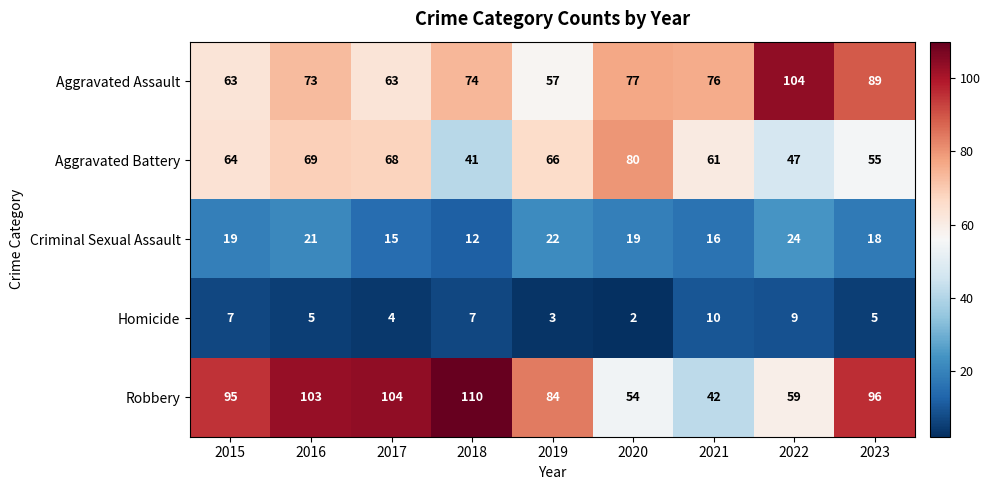

Which label corresponds to the largest value in the chart?

2018